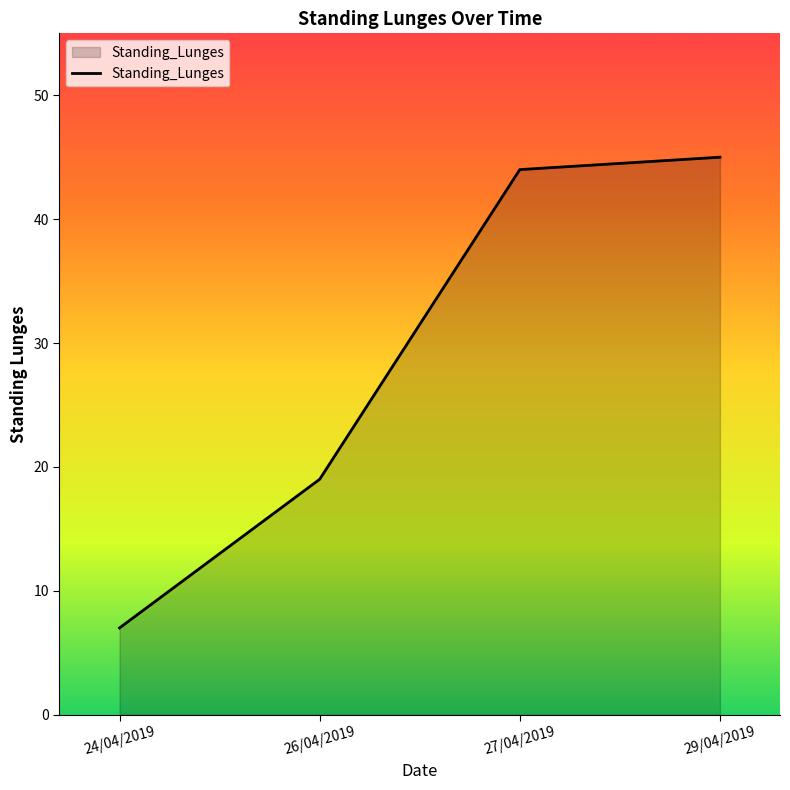

What is the change in value from 24/04/2019 to 27/04/2019?

+37